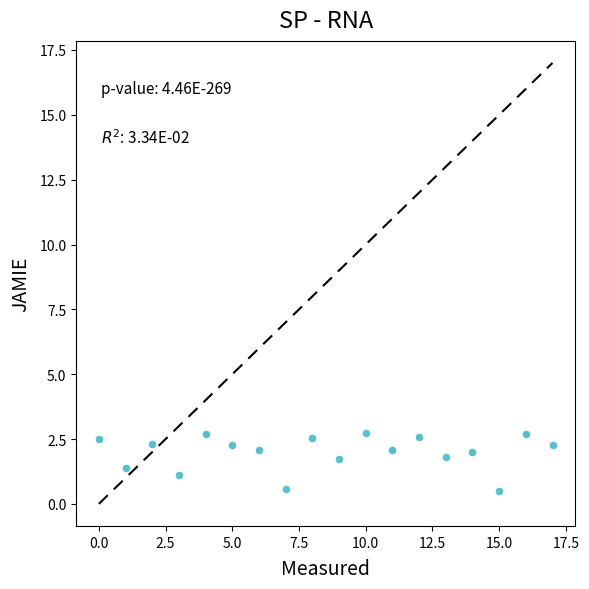

What is the range of Y values (max minus min)?

2.2